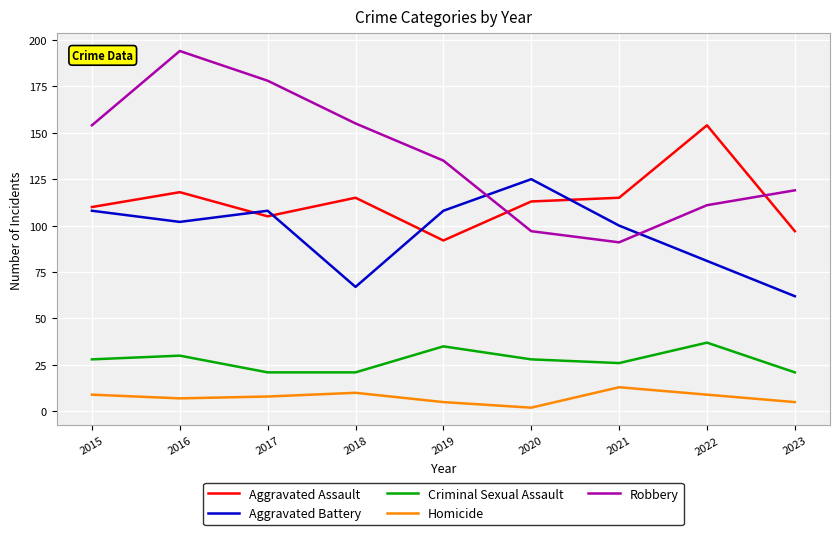

Where is Robbery nearest to the value 142?

2019